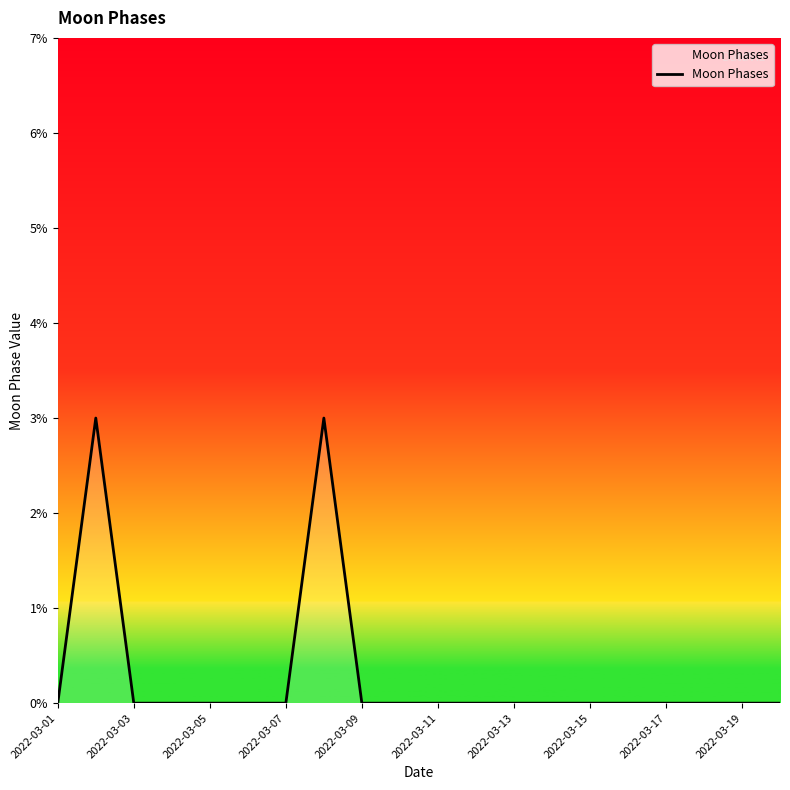

What is the difference between the maximum and minimum values?

3